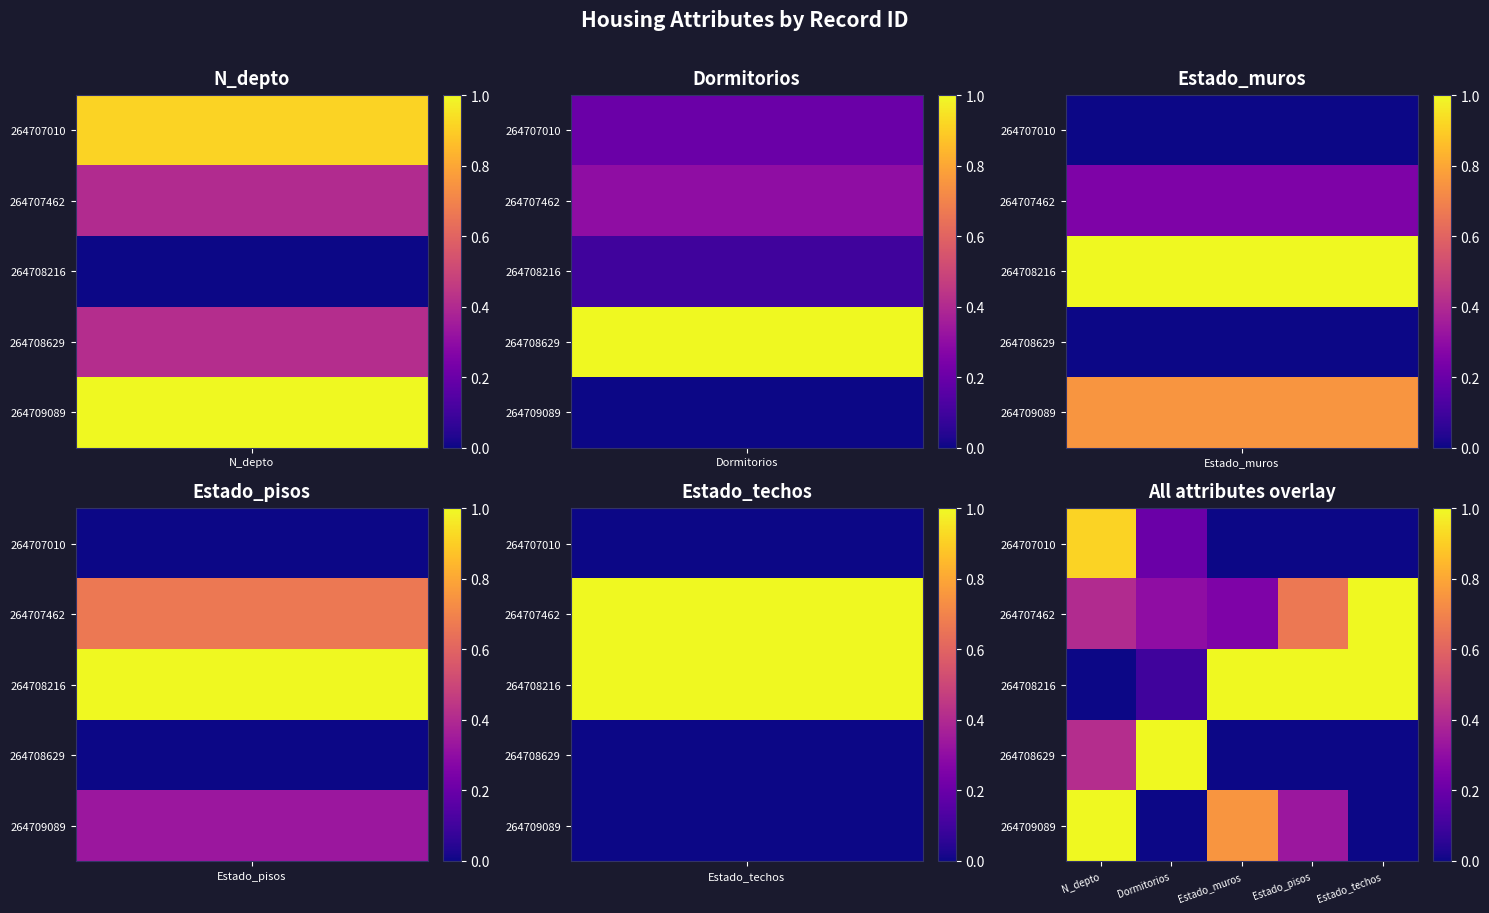

At which category is the sum across all series the highest?

N_depto